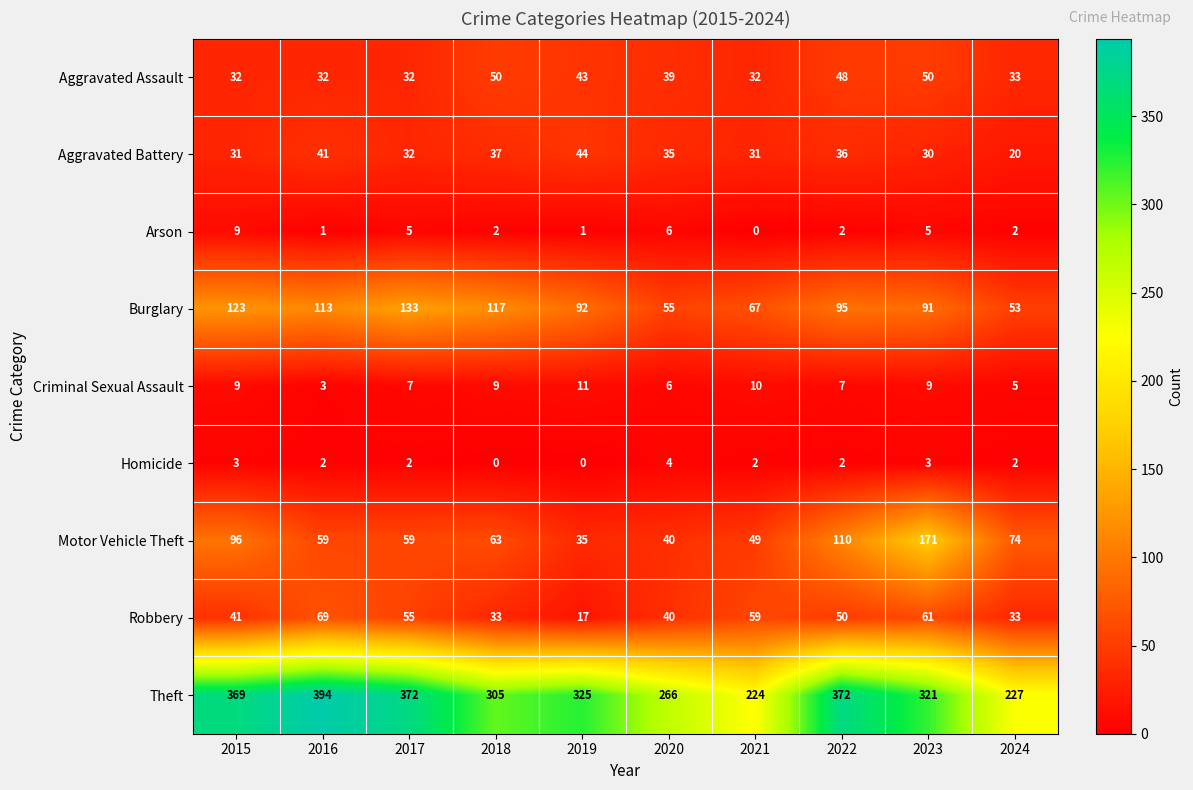

The value of Theft at 2023 is 443. True or false?

False